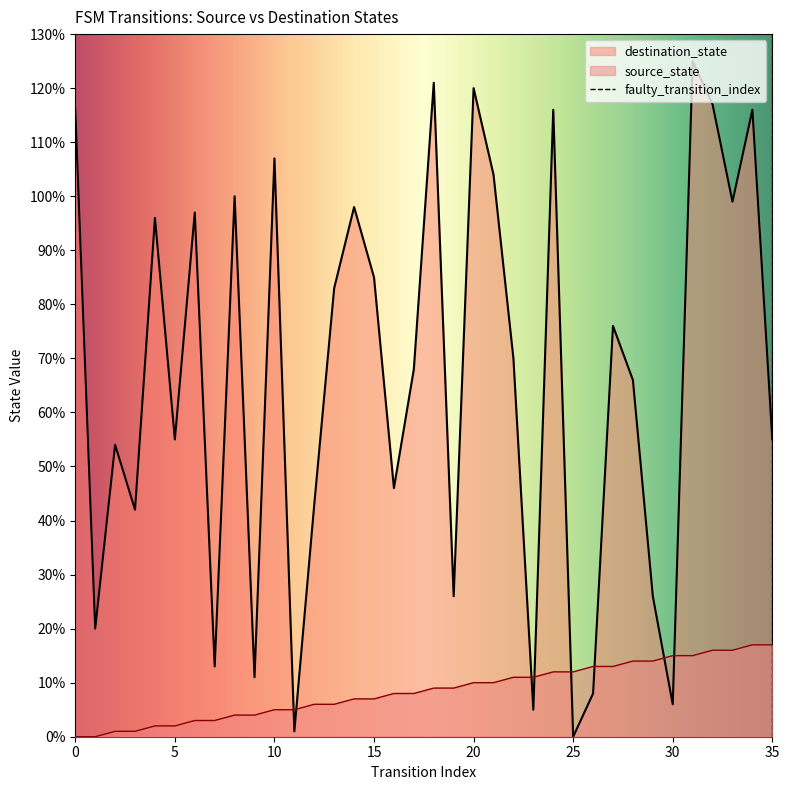

Between 9 and 14, which is larger?

14